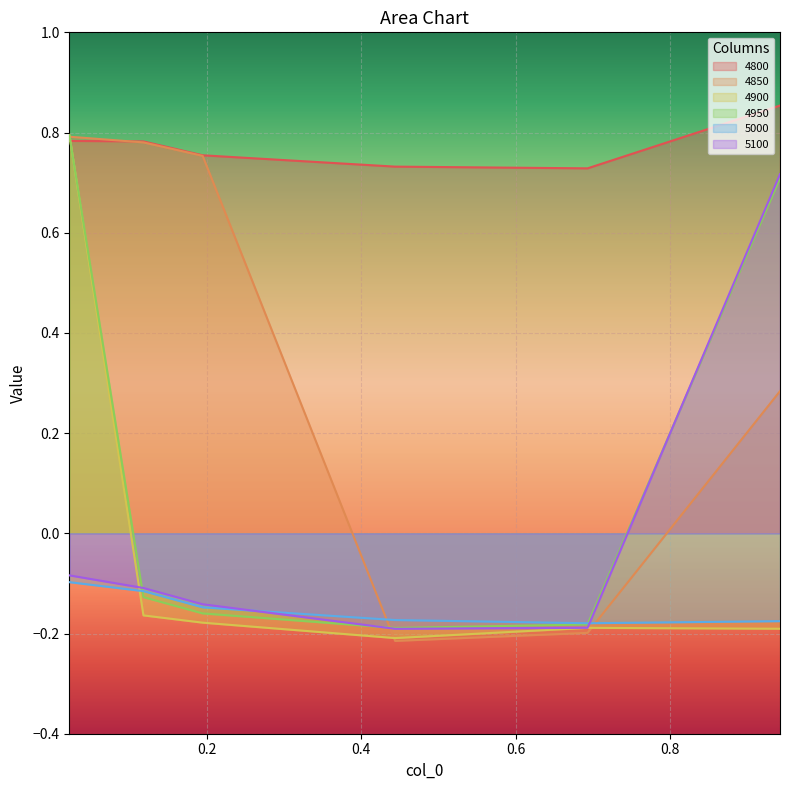

How many data points in 4900 are less than 0?

5